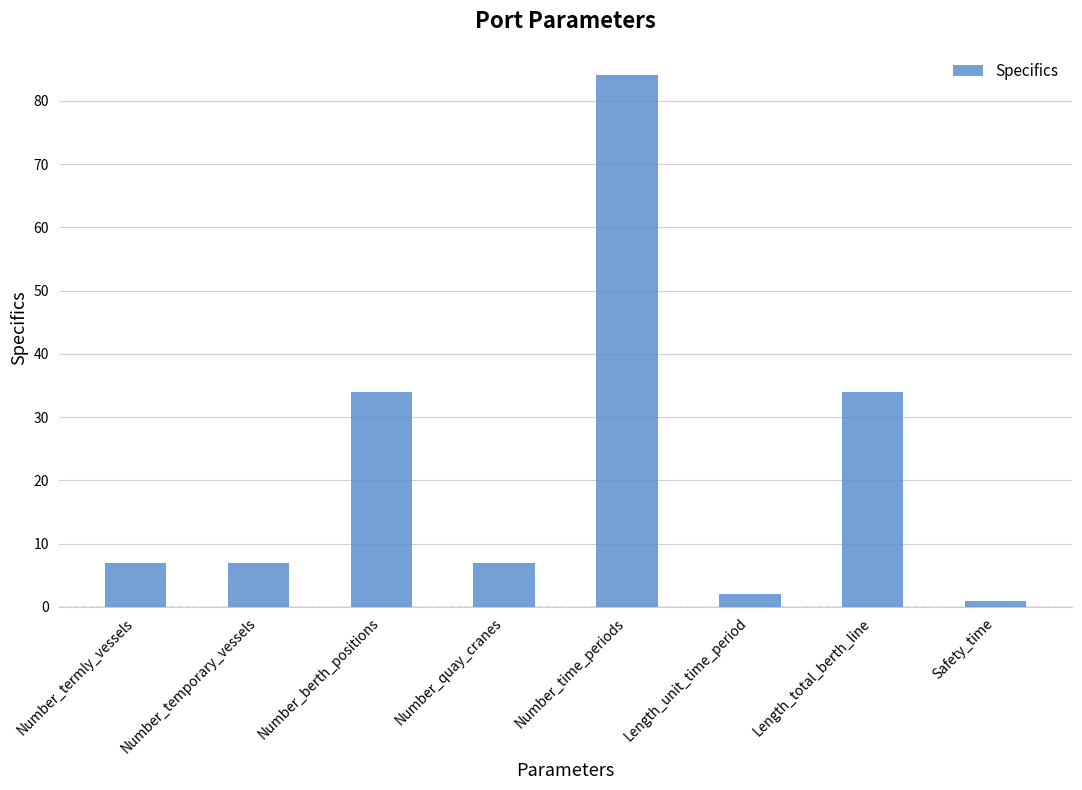

What position from the right is Number_quay_cranes?

5